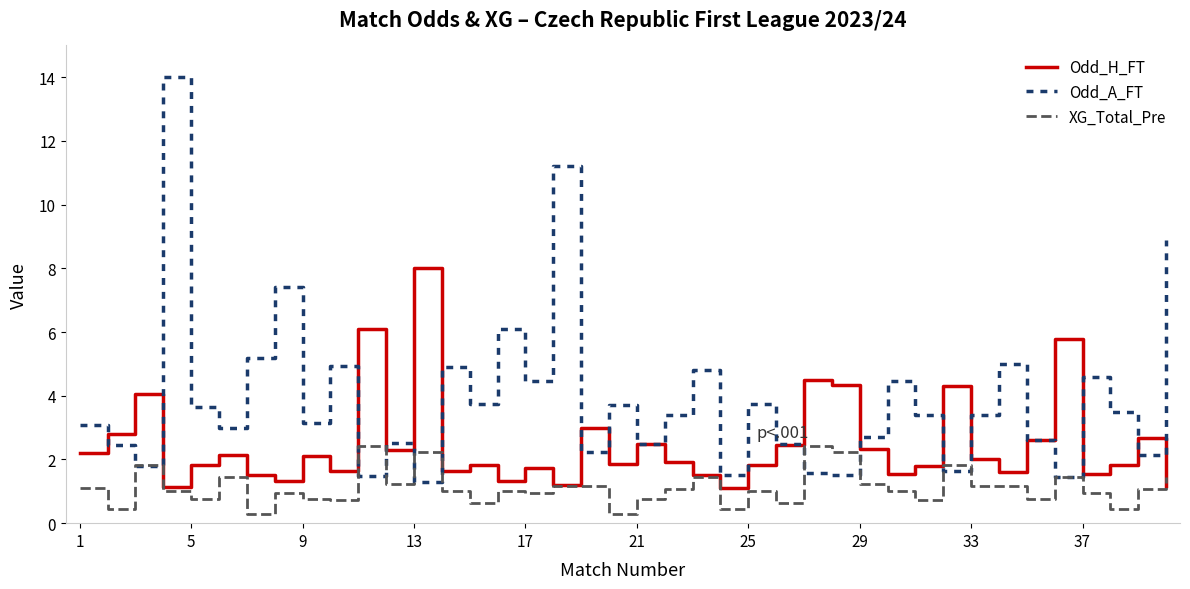

Rank the series by their average value, from highest to lowest.

Odd_A_FT, Odd_H_FT, XG_Total_Pre